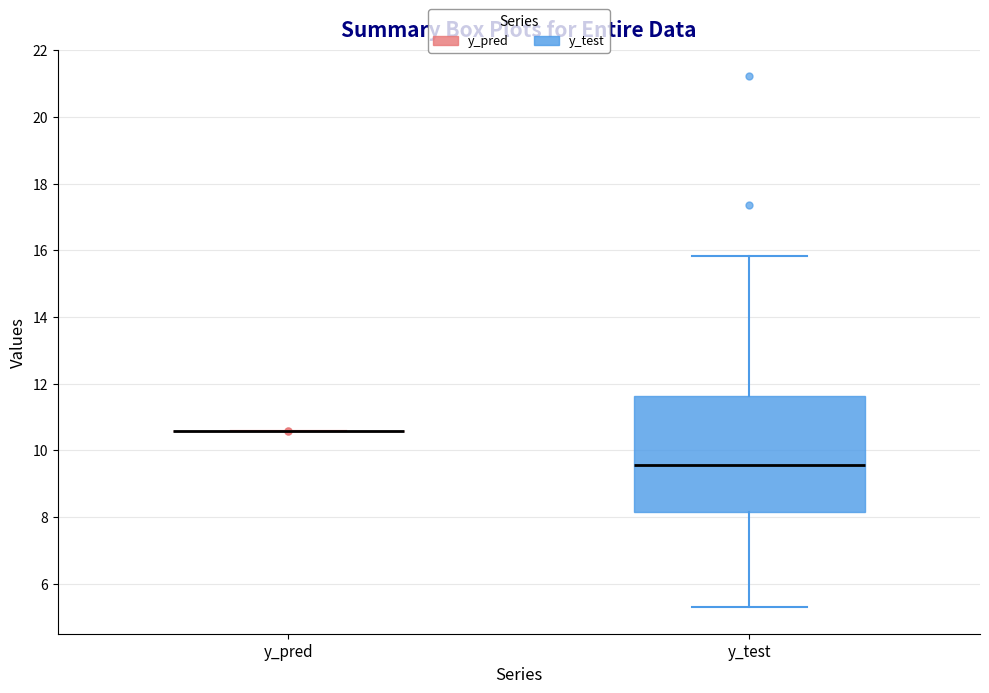

Reading left to right, read every box against the y-axis: the position of its median line, the range the box covers, and the ends of its whiskers. The values are not printed on the chart, so give them approximately, as read against the axis.

y_pred: box collapsed to a line at 10.6, whiskers 10.6 to 10.6
y_test: median 9.6, box 8.2 to 11.6, whiskers 5.2 to 15.8